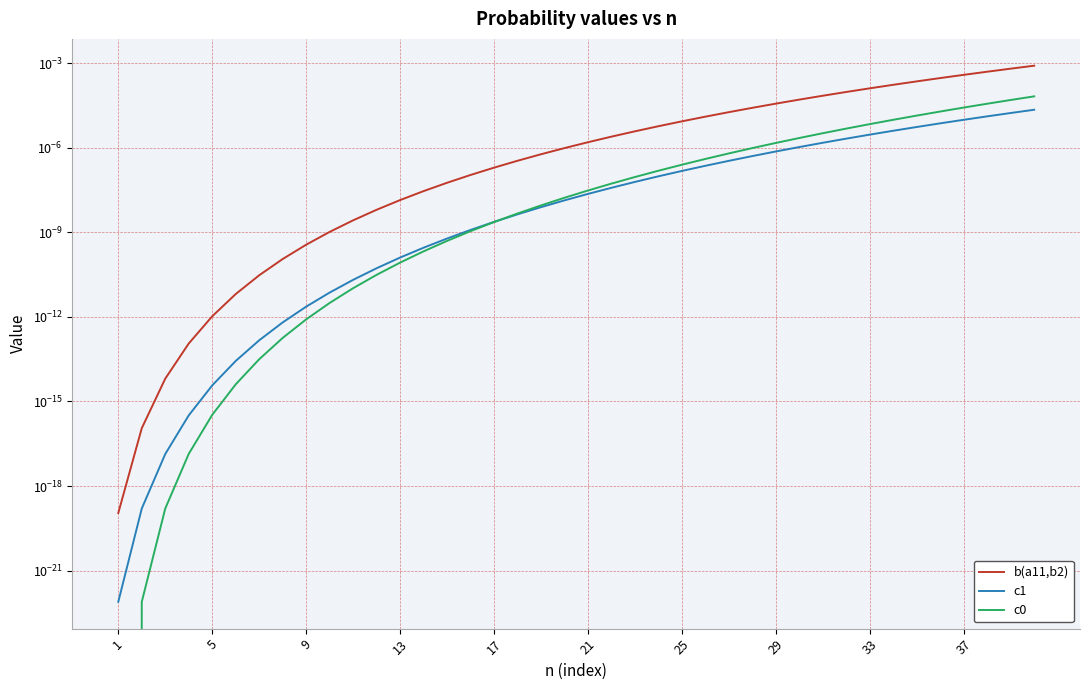

True or false: c0 and c1 intersect in this chart.

True